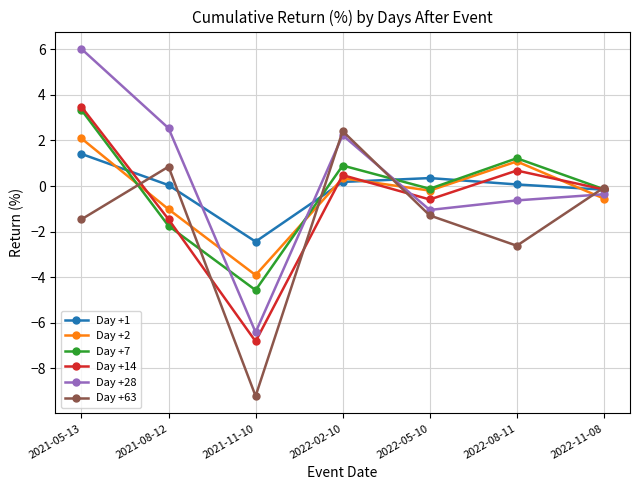

How many lines are shown in the chart?

6